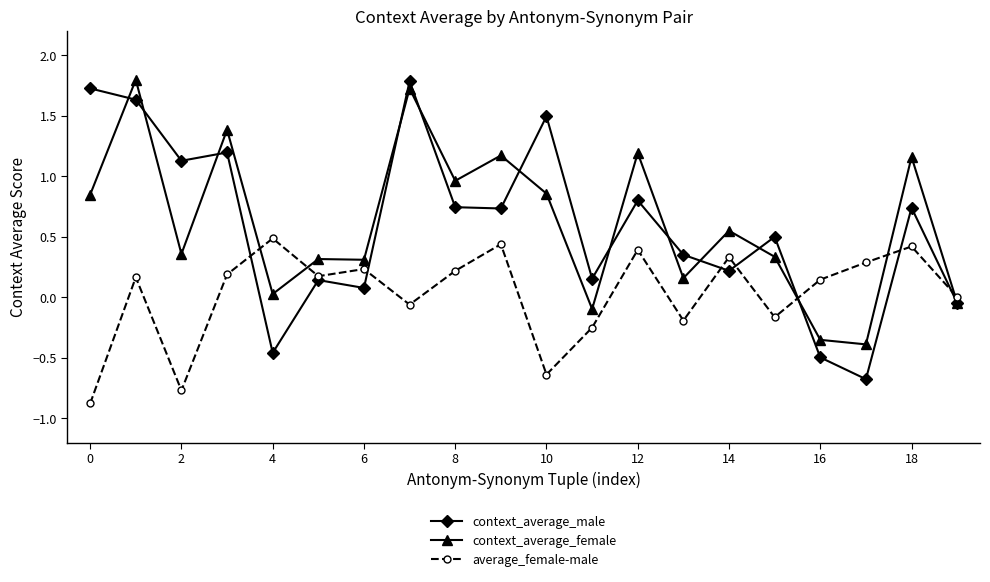

Does the chart have visible grid lines?

No